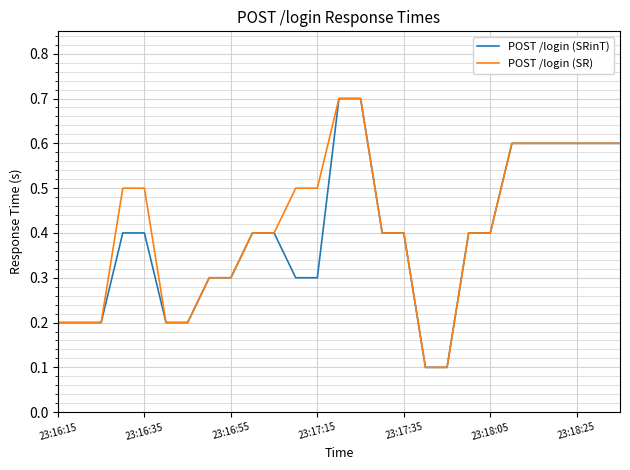

What is the highest value of the POST /login (SR) series?

0.7